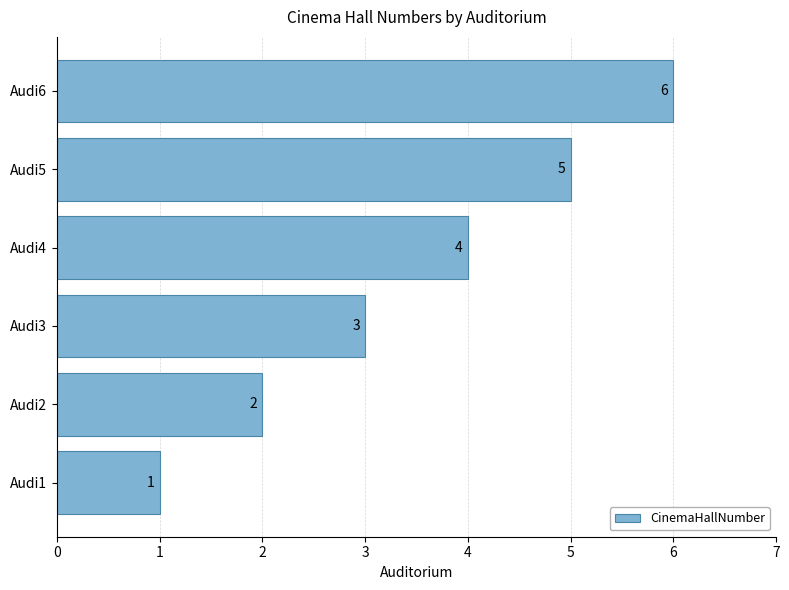

List the labels in order of value, smallest first.

Audi1, Audi2, Audi3, Audi4, Audi5, Audi6